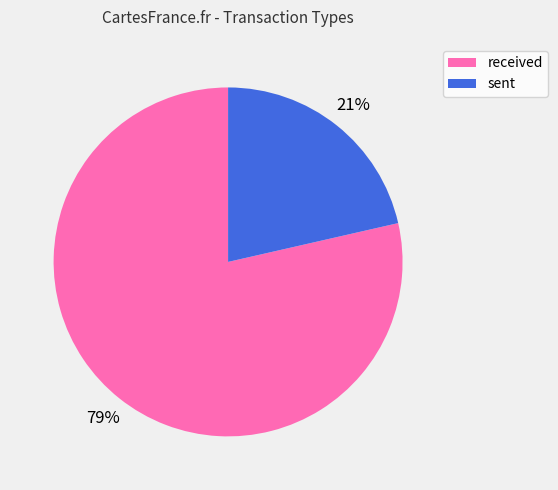

Does sent account for over 50% of the chart?

No